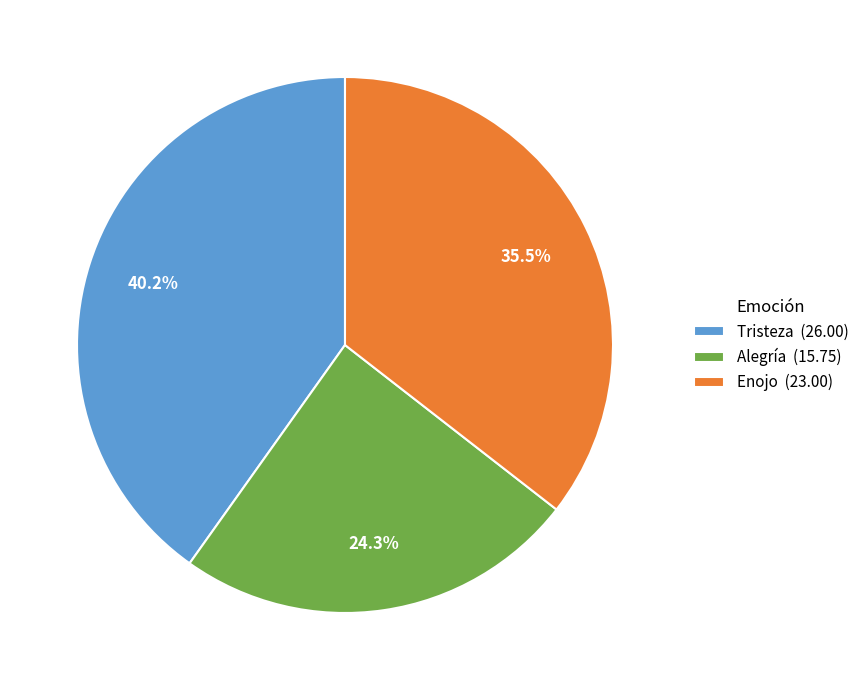

To the nearest percent, what is the difference between the largest and smallest slice percentages?

16%